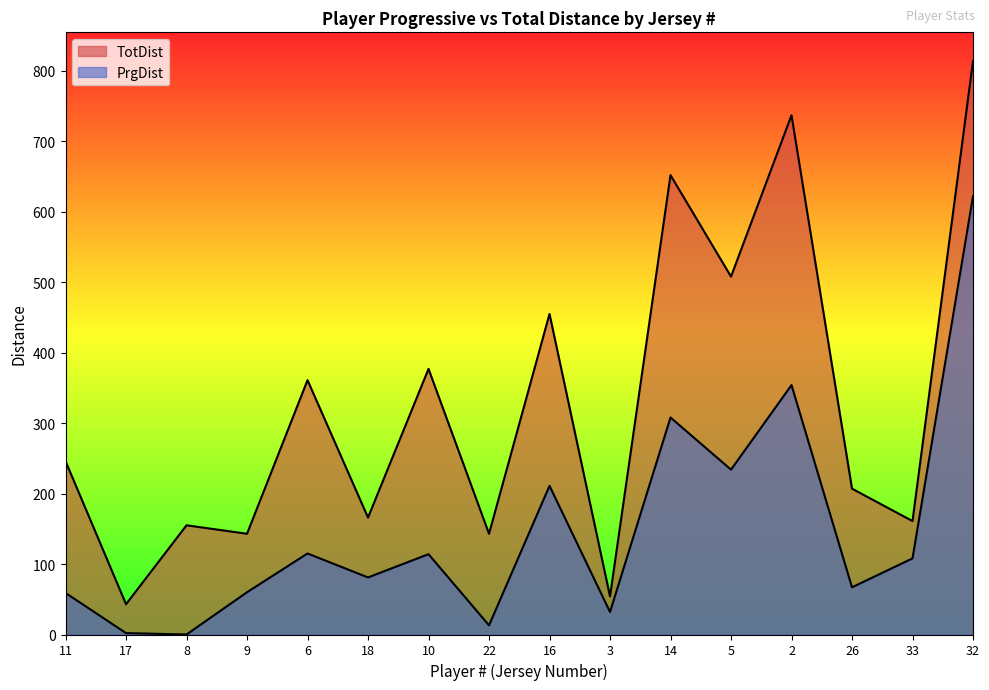

What are all the series names shown in the legend?

PrgDist, TotDist